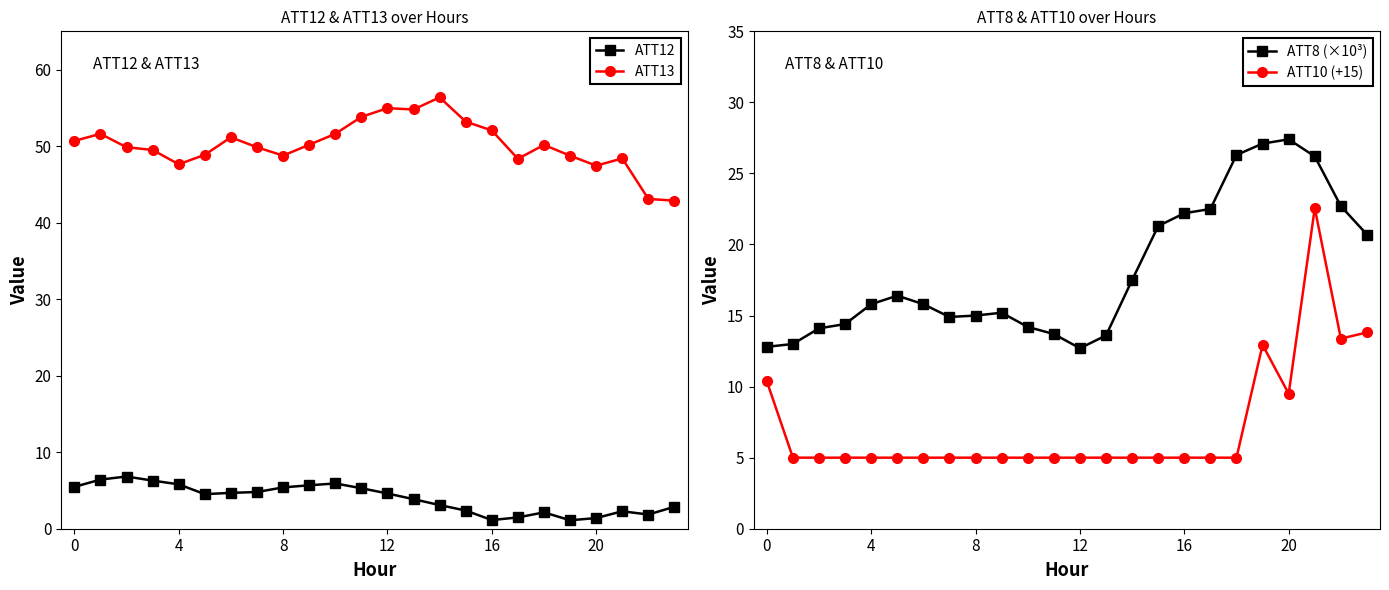

At which category does the chart reach its minimum across all series?

19